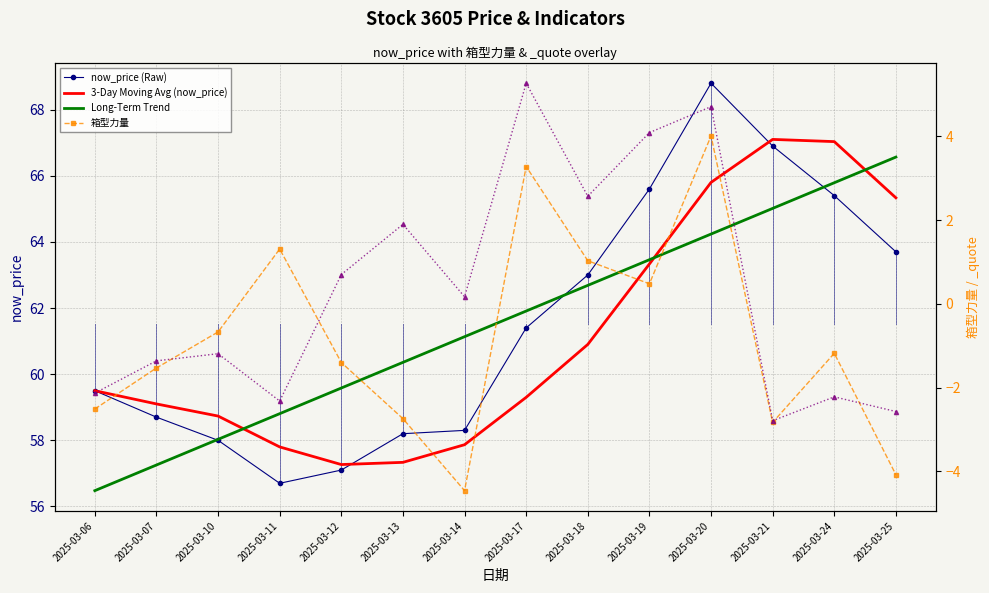

True or false: now_price (Raw) has more than 1 interior local peaks.

False